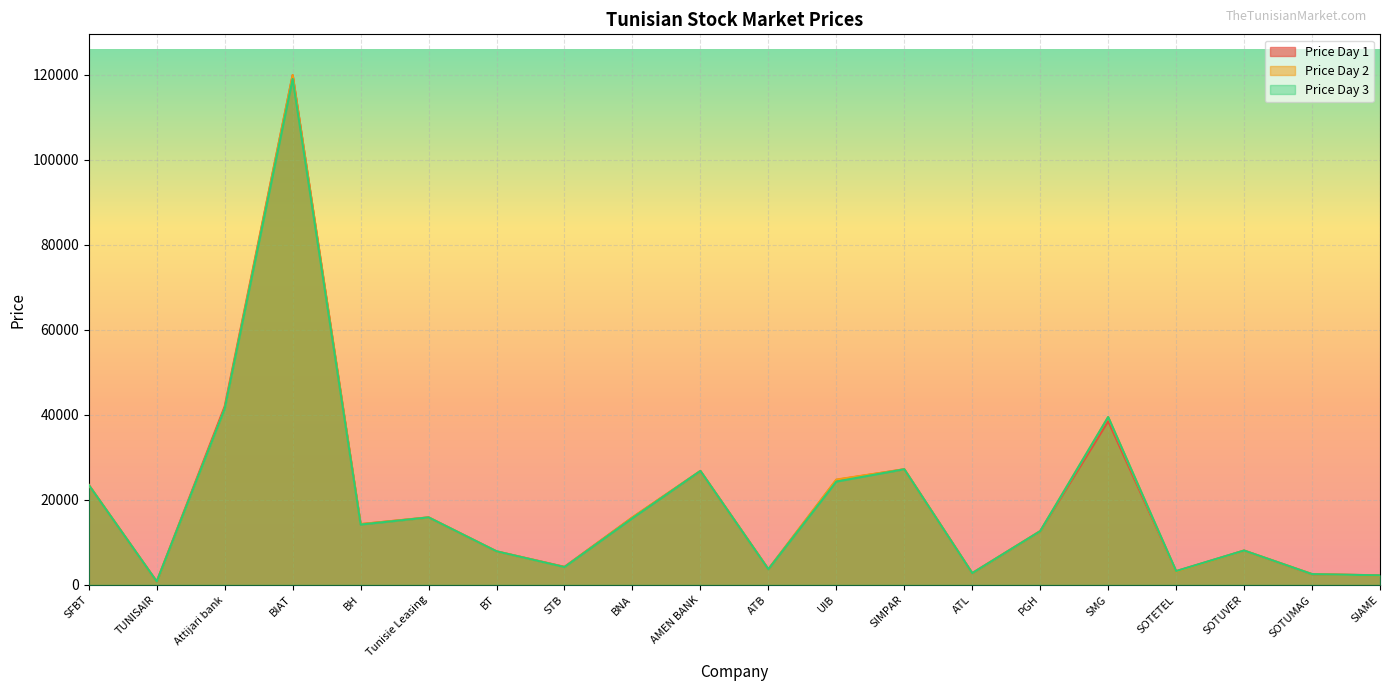

Between which two adjacent categories do col_8 and col_7 first intersect?

BT and STB